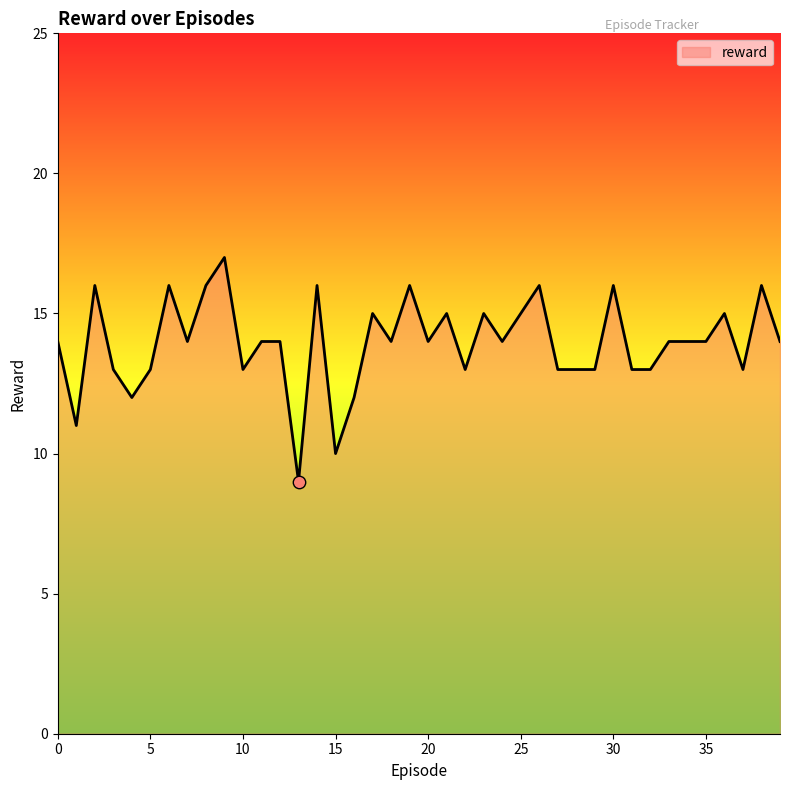

What is the difference between the maximum and minimum values?

8